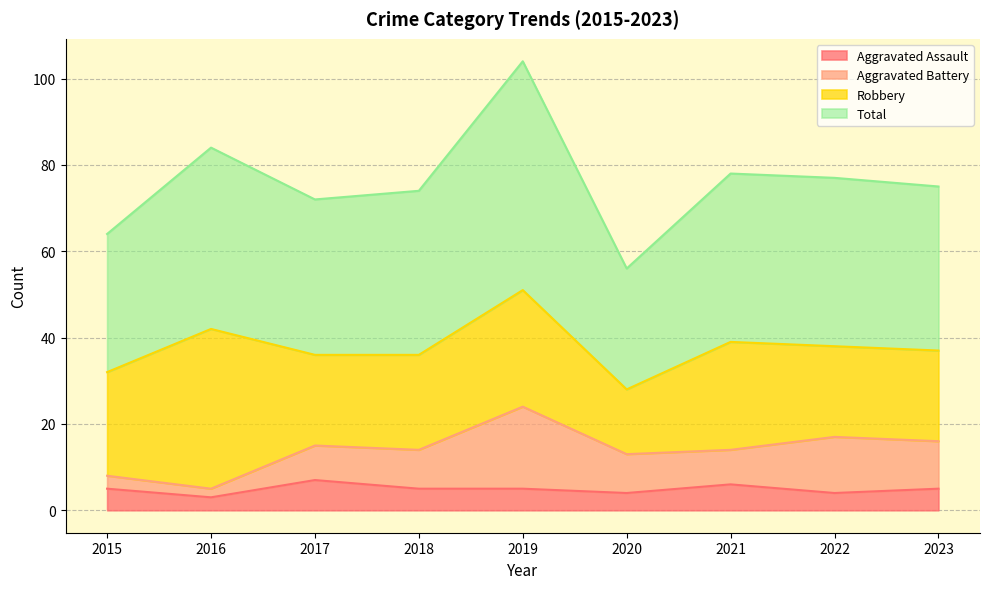

What is the sum of the Aggravated Assault values at 2017 and 2021?

13